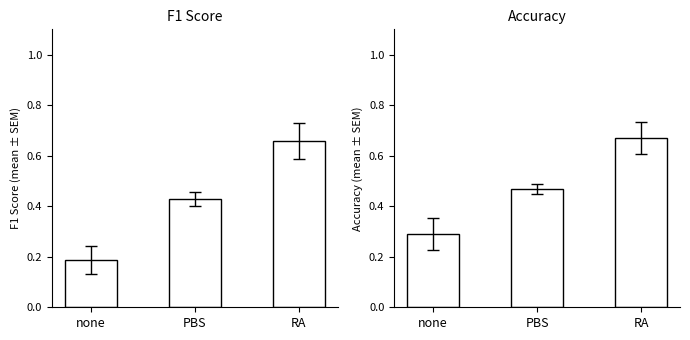

Reading left to right, list all the values displayed in this chart.

F1 Score: none=0.2	PBS=0.4	RA=0.7
Accuracy: none=0.3	PBS=0.5	RA=0.7